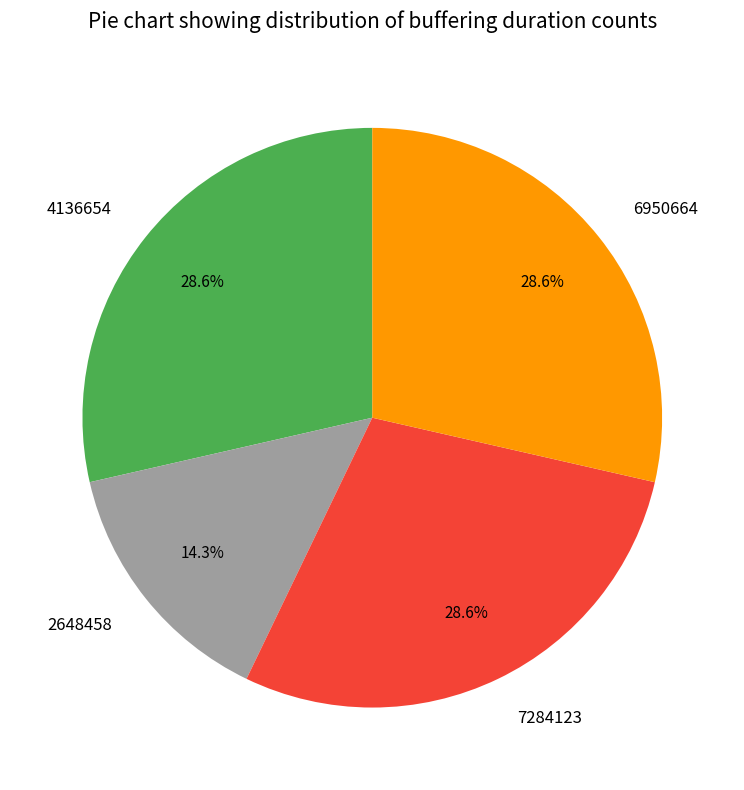

Count the number of slices in the pie.

4